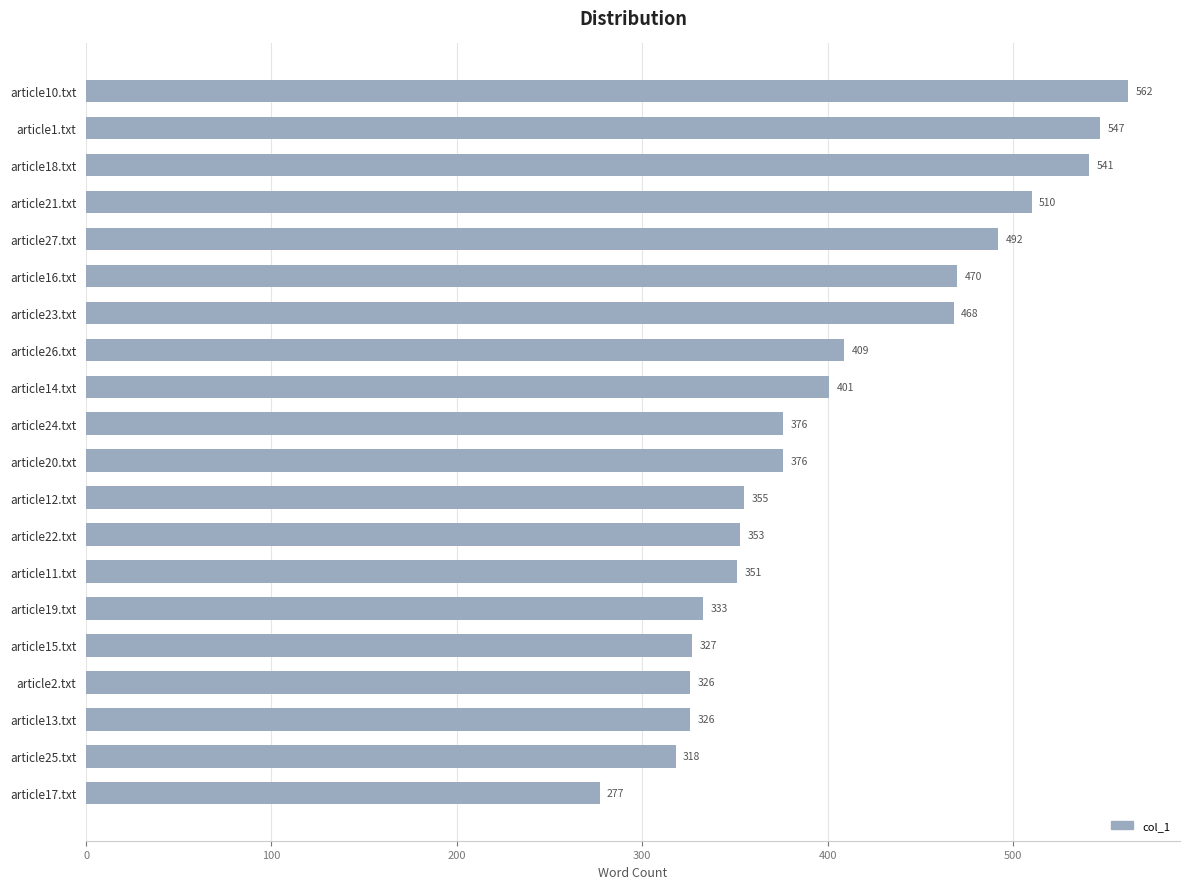

What is the label of the 13th bar from the top?

article22.txt